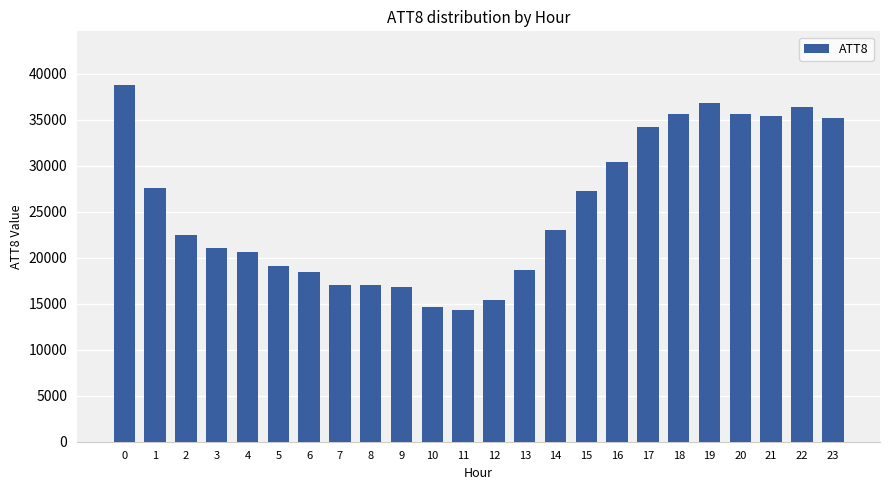

What is the sum of all values?

611800